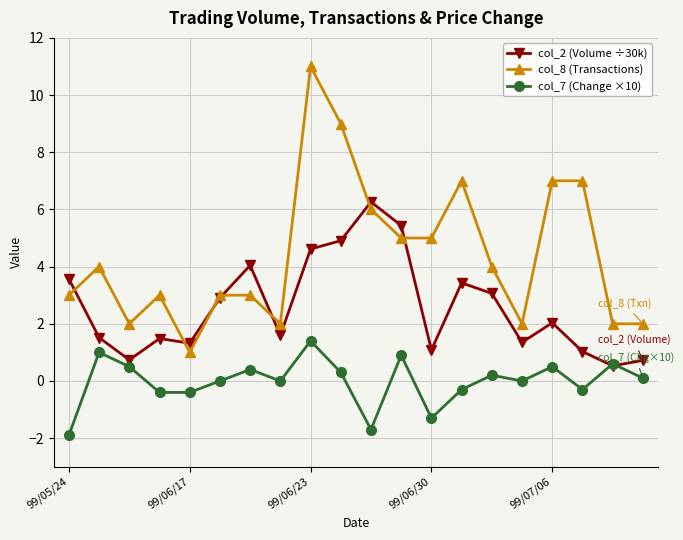

What is the lowest value of the col_8 (Transactions) series?

1.0